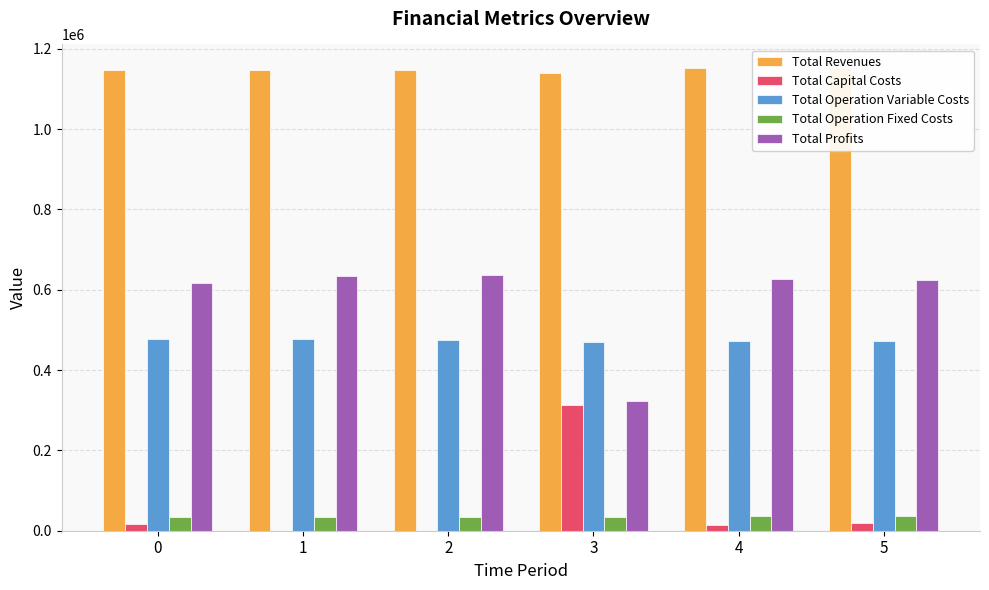

How many groups of bars are there?

6